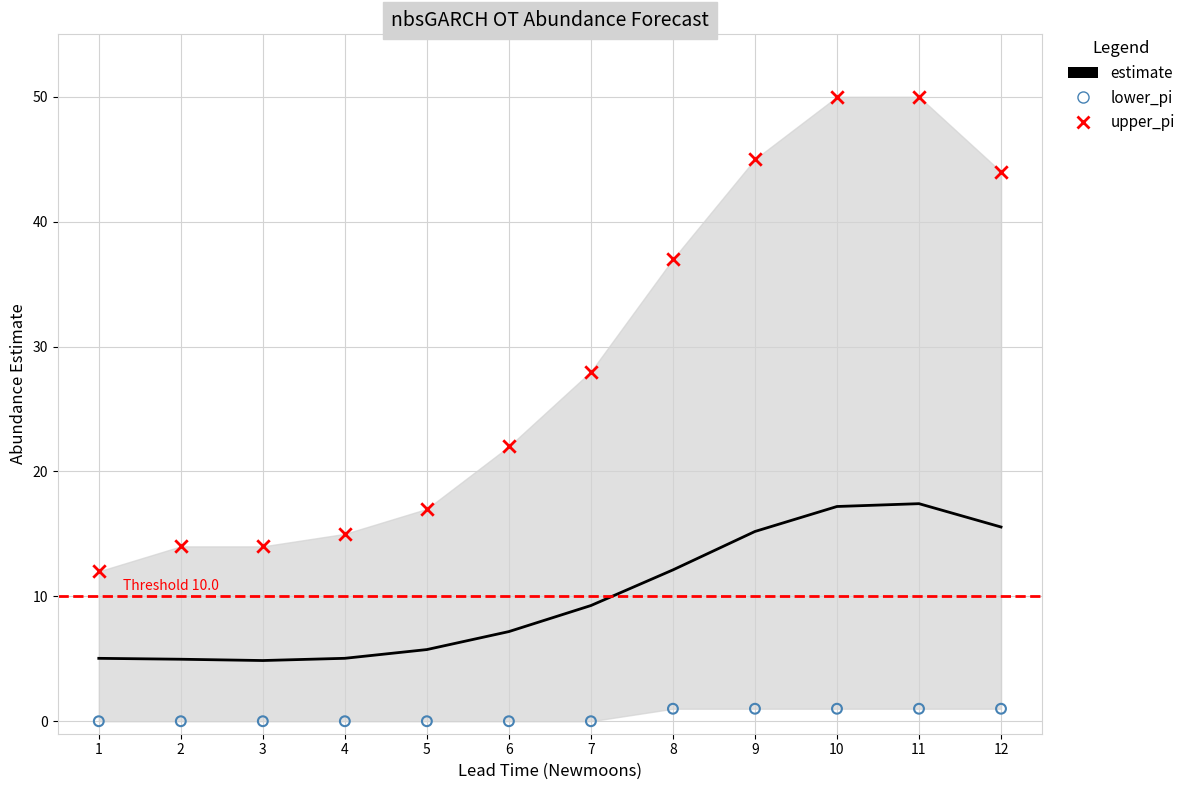

Which series has the largest Y range (max minus min)?

upper_pi